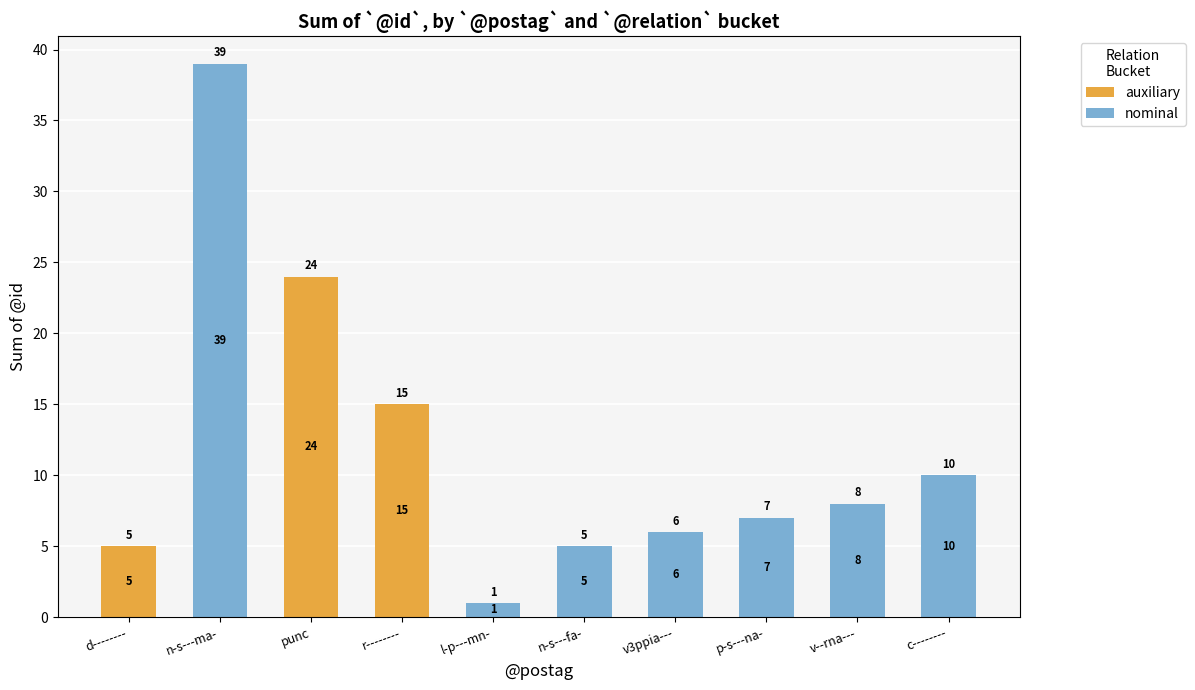

The value of auxiliary at d-------- is 7. True or false?

False